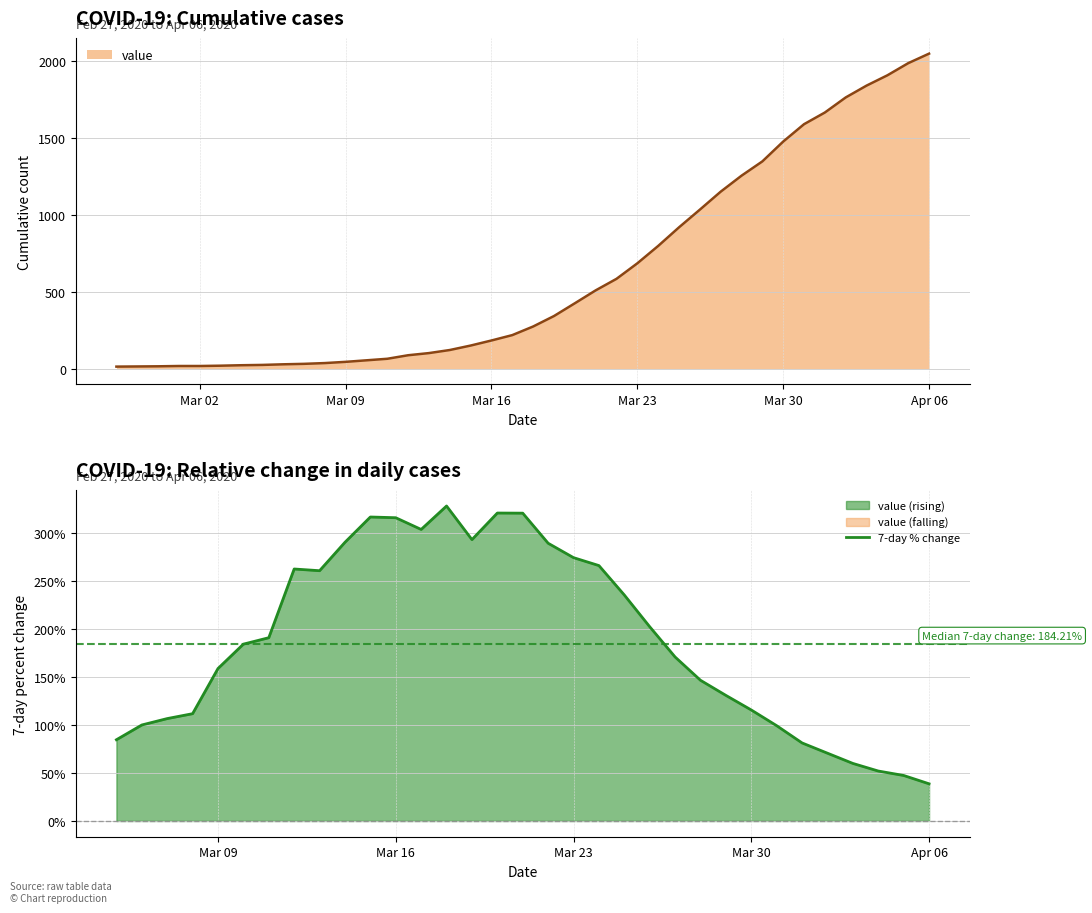

At which label does value reach its peak?

Apr 06